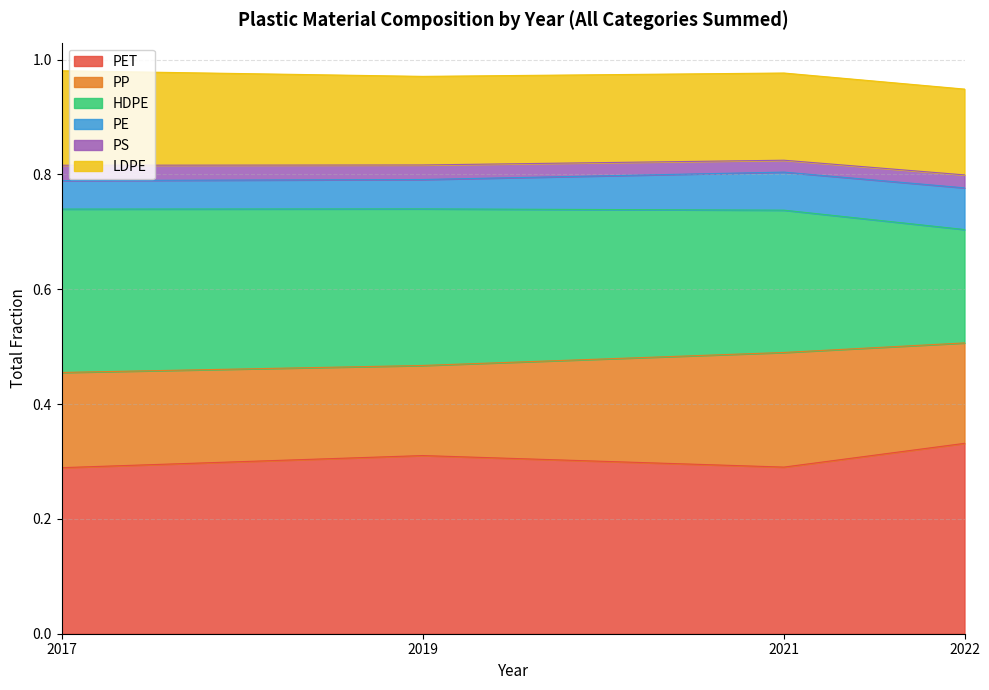

Which series has the largest total across all categories?

PET